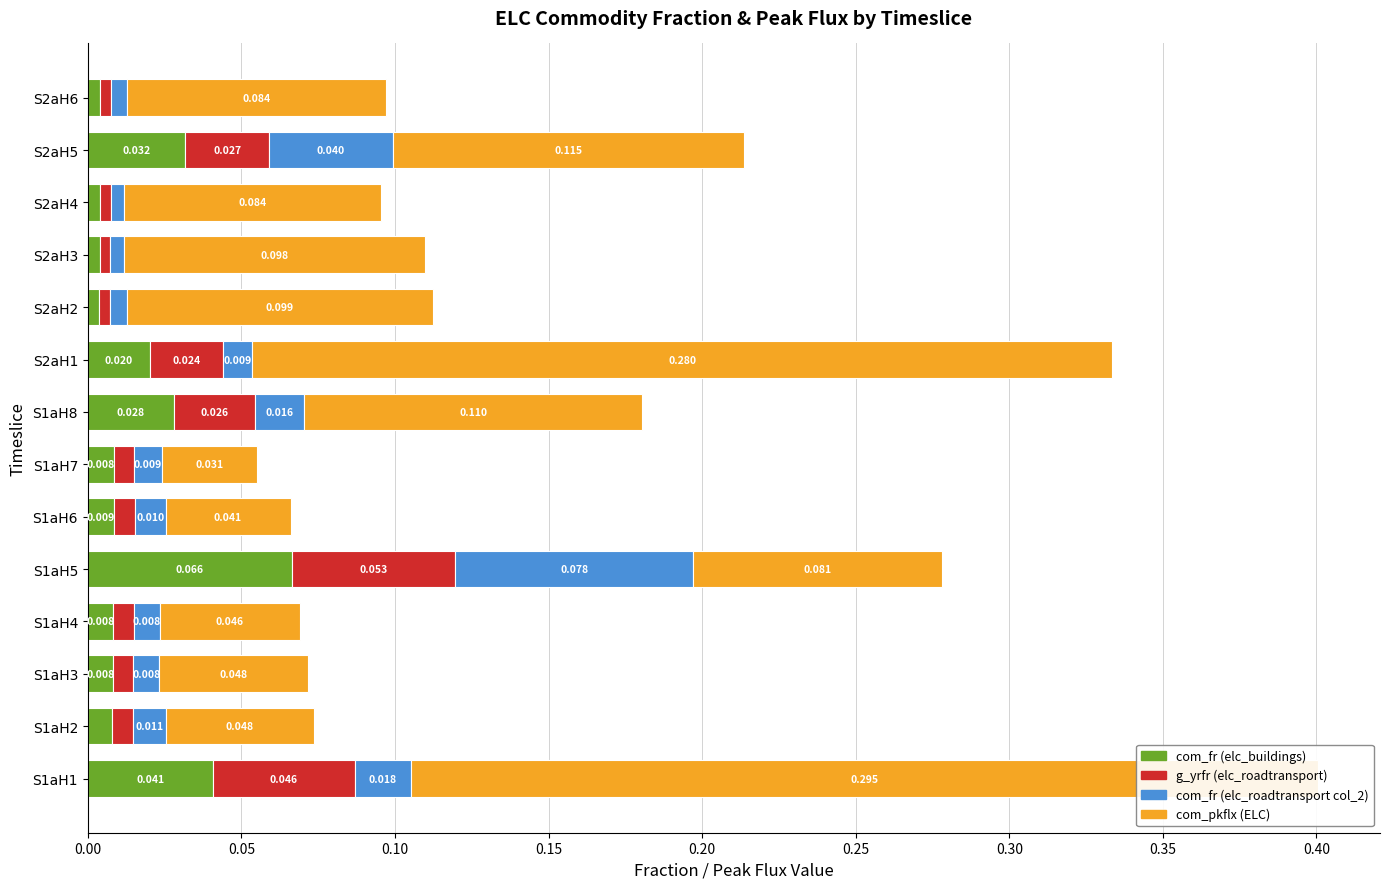

Which series has the largest range (max minus min)?

com_pkflx (ELC)